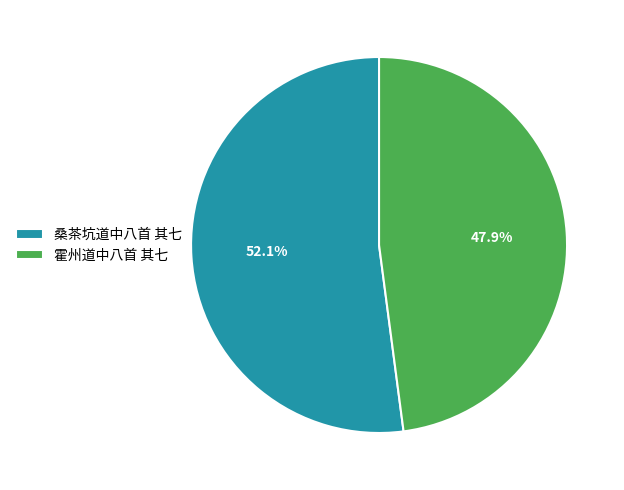

Rank the categories by value from highest to lowest.

桑茶坑道中八首 其七, 霍州道中八首 其七